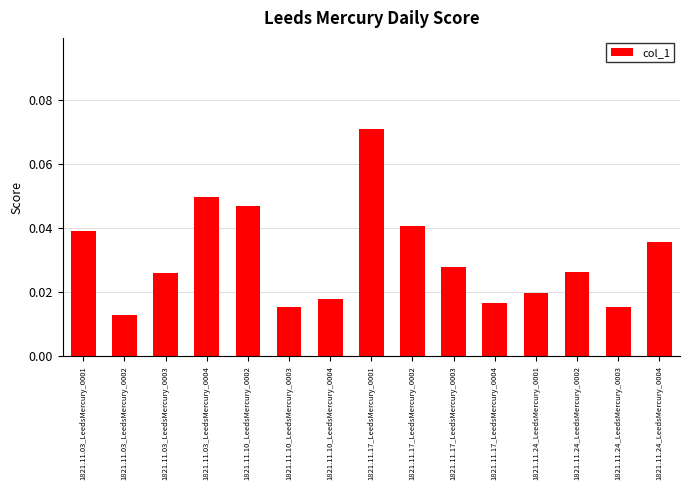

The chart shows a value of 0.1 at 1821.11.24_LeedsMercury_0004. True or false?

False